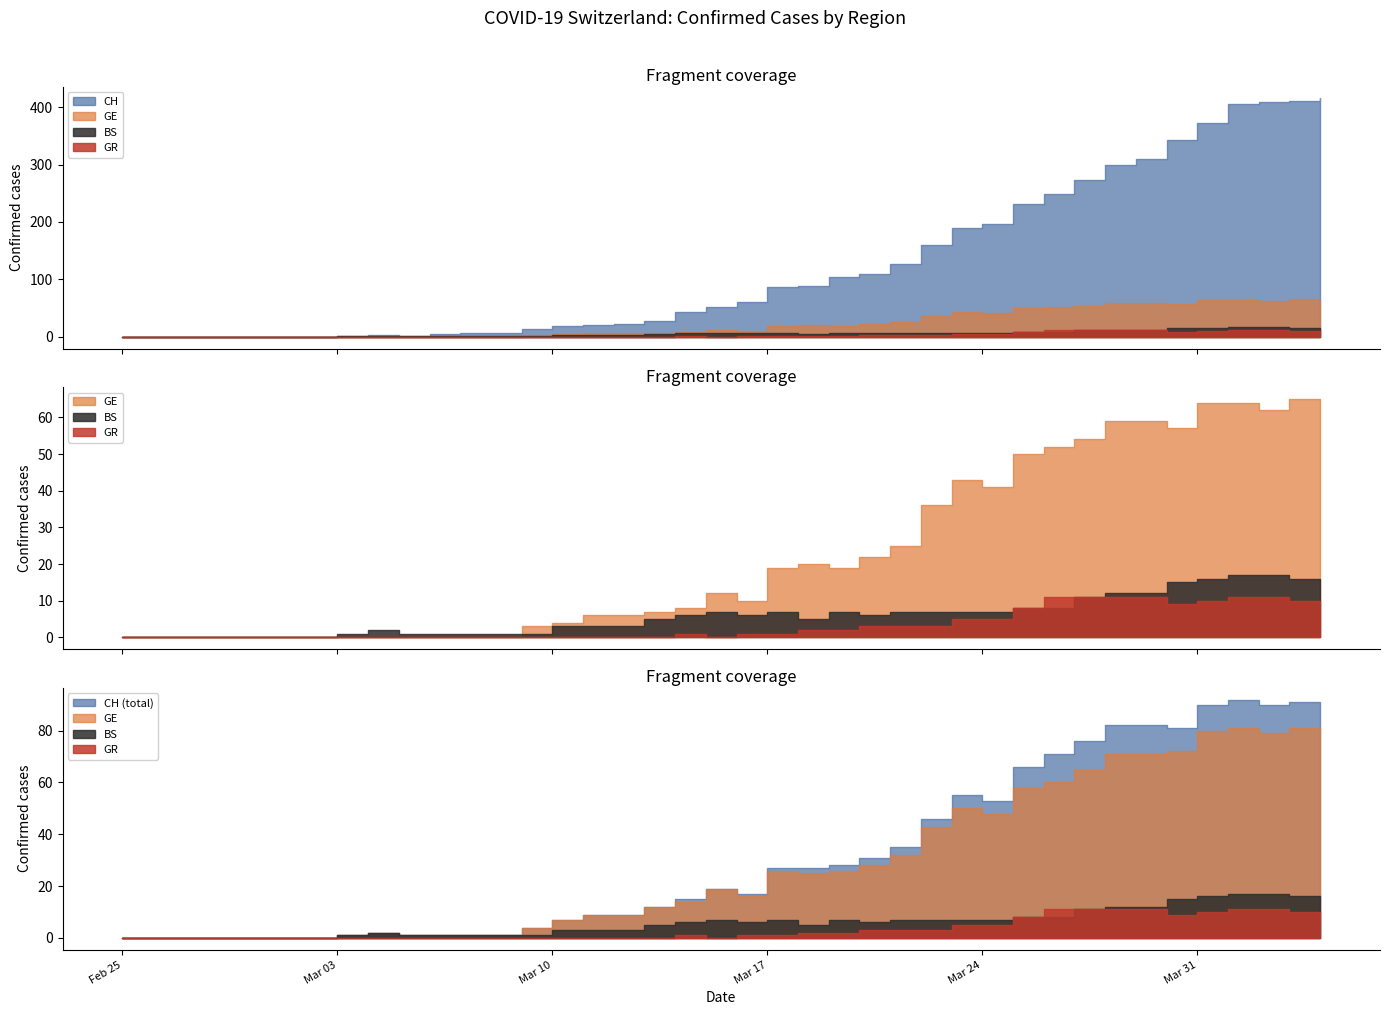

True or false: GR and CH cross at least once.

False